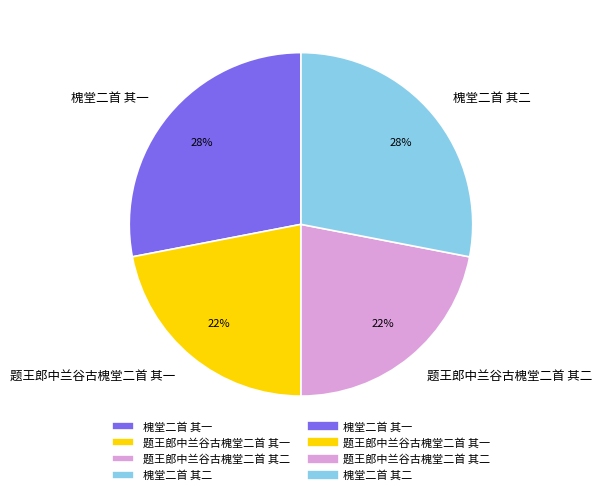

Count the number of slices in the pie.

4